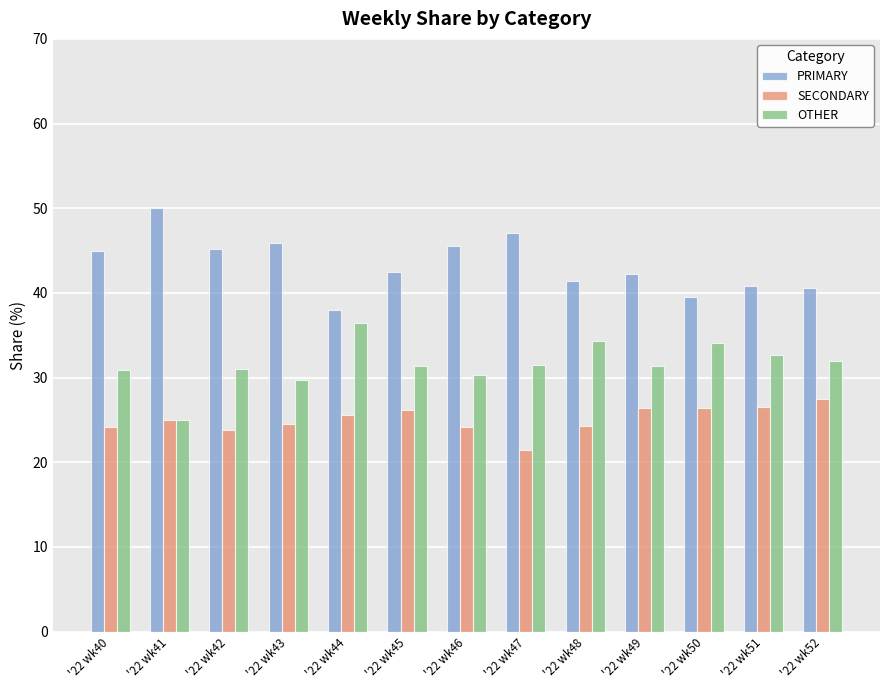

What is the highest value of the OTHER series?

36.4